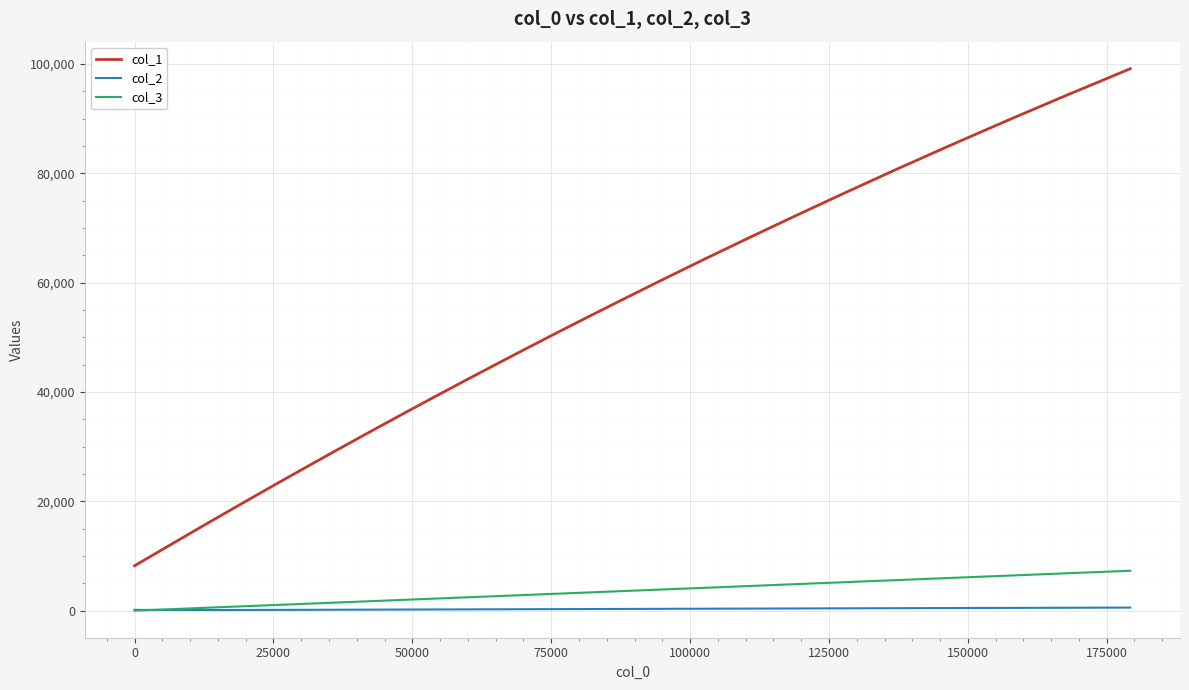

Does the chart have visible grid lines?

Yes